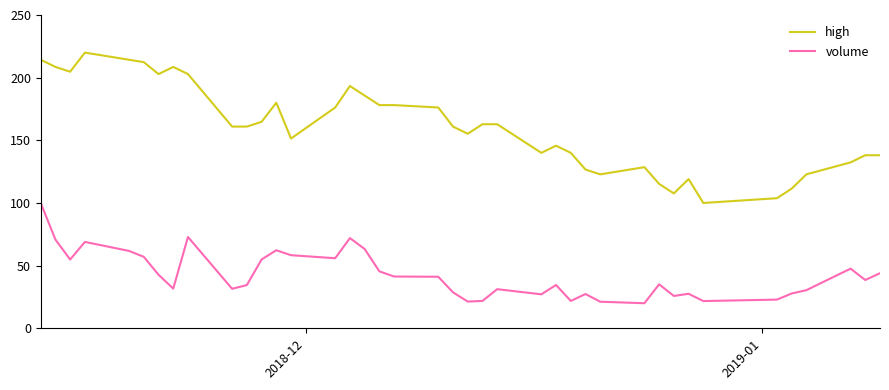

What is the difference between the maximum and minimum values in the volume series?

80.0